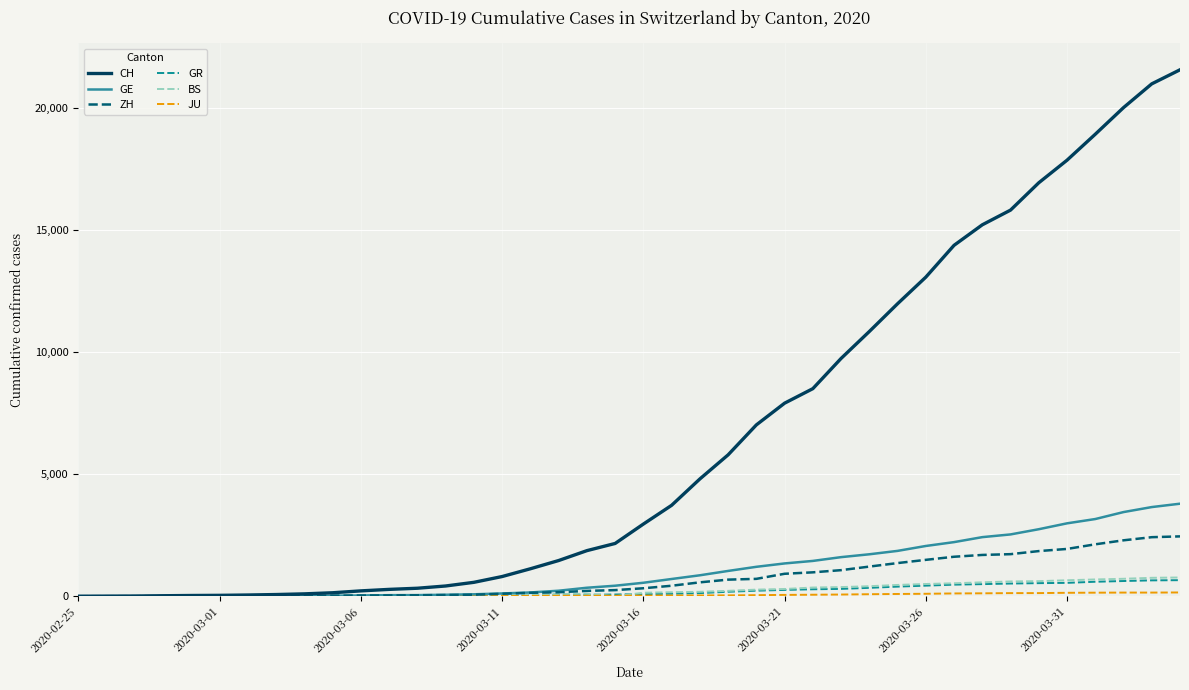

Which series has the largest range (max minus min)?

CH